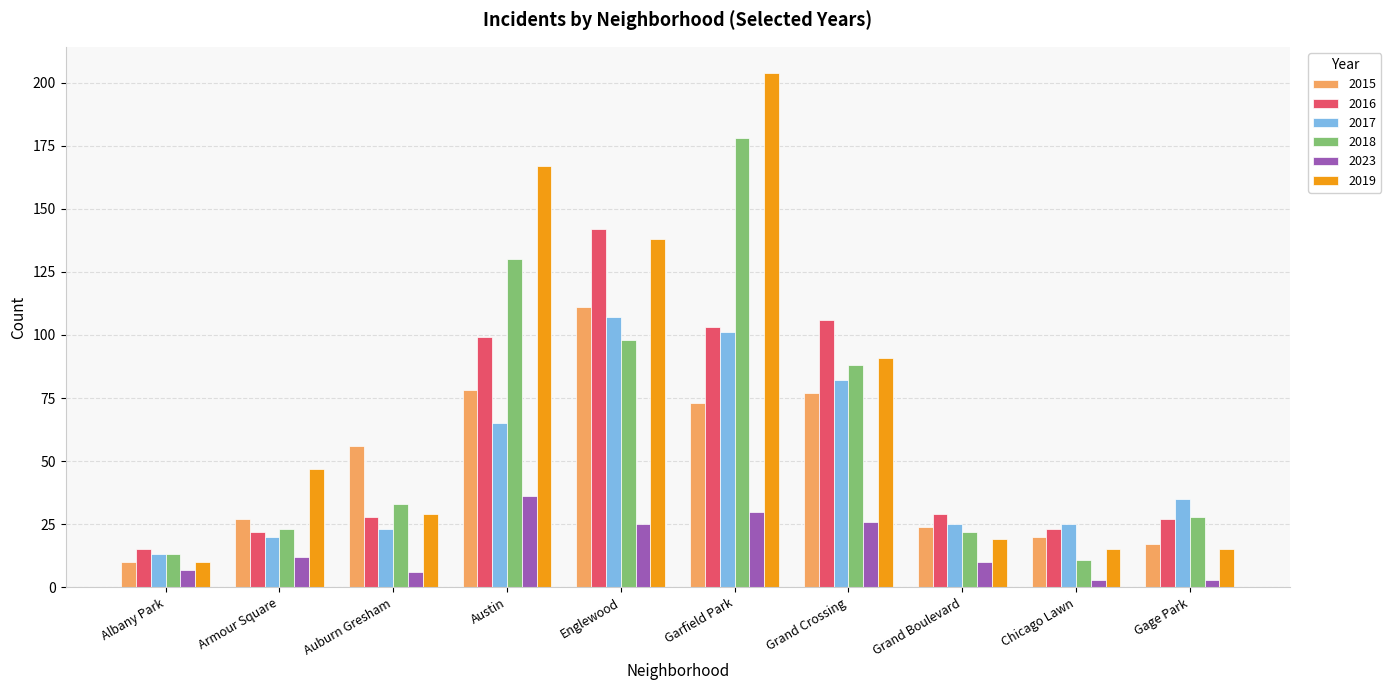

What is the minimum value for 2017?

13